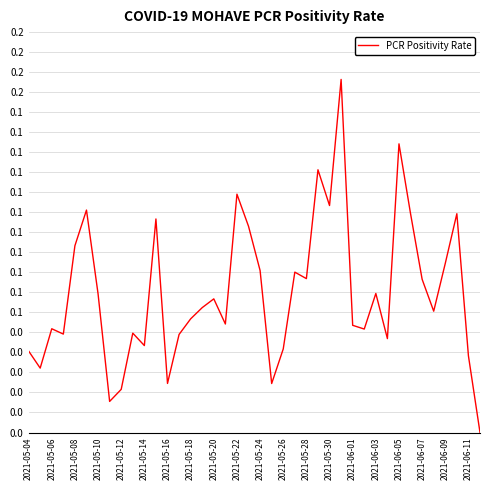

Does the chart have visible grid lines?

Yes